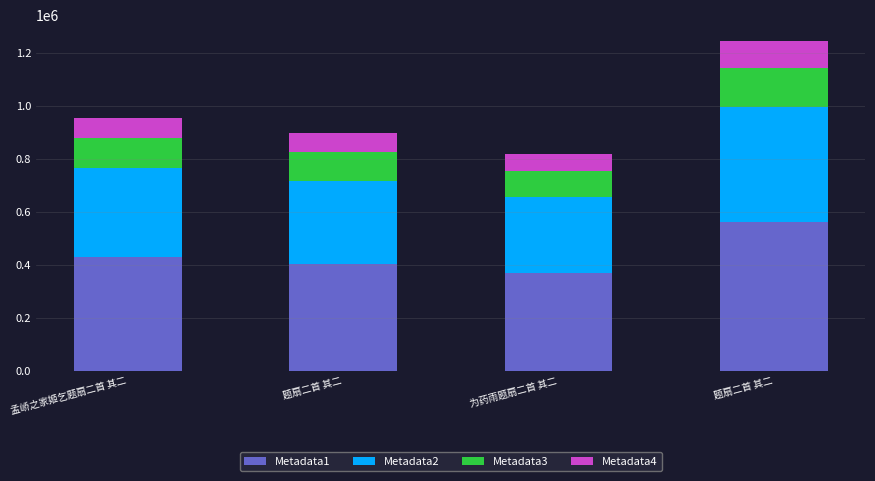

What are all the series names shown in the legend?

Metadata1, Metadata2, Metadata3, Metadata4